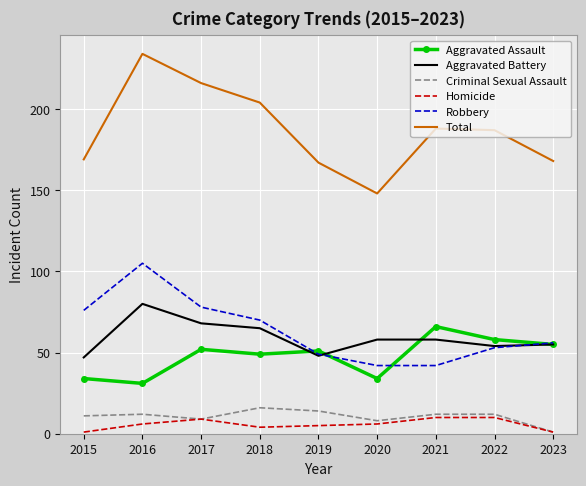

Reading left to right, transcribe all the data shown in this chart.

Aggravated Assault: 34	31	52	49	51	34	66	58	55
Aggravated Battery: 47	80	68	65	48	58	58	54	55
Criminal Sexual Assault: 11	12	9	16	14	8	12	12	1
Homicide: 1	6	9	4	5	6	10	10	1
Robbery: 76	105	78	70	49	42	42	53	56
Total: 169	234	216	204	167	148	188	187	168